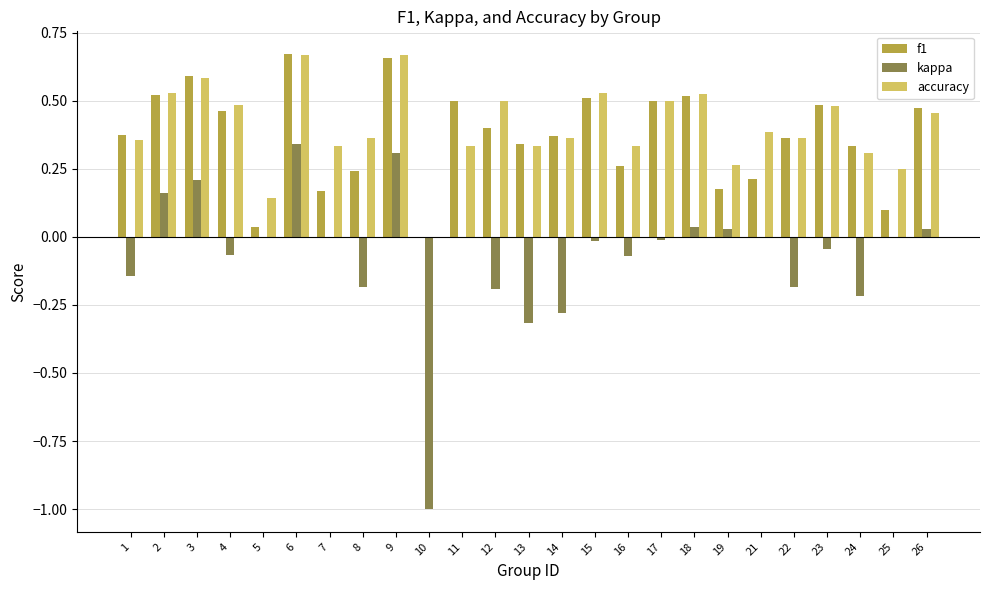

Between 12 and 14, which series saw the biggest shift?

accuracy